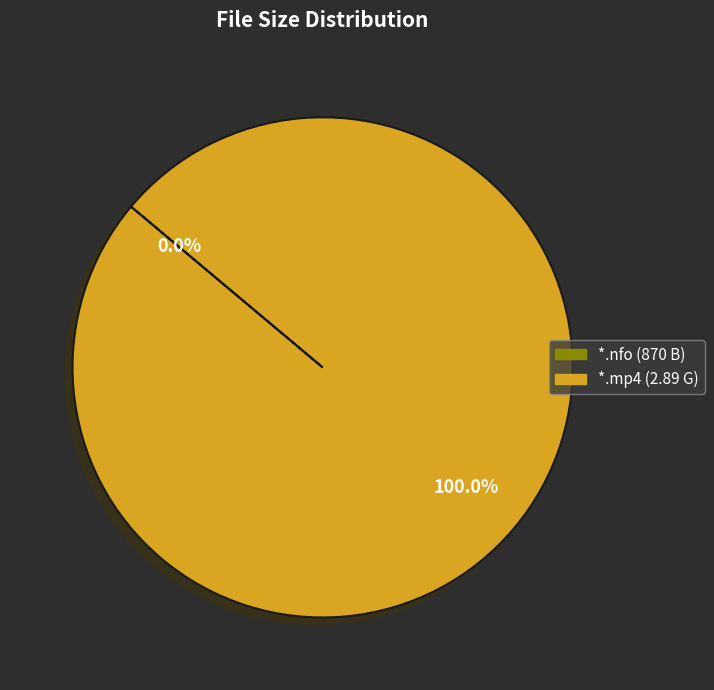

Is there any slice that represents more than half of the pie?

Yes